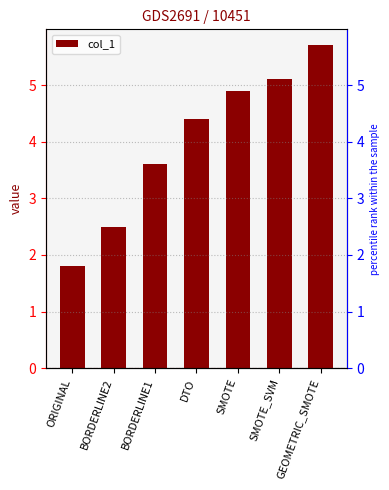

What value does the data have at GEOMETRIC_SMOTE?

5.7